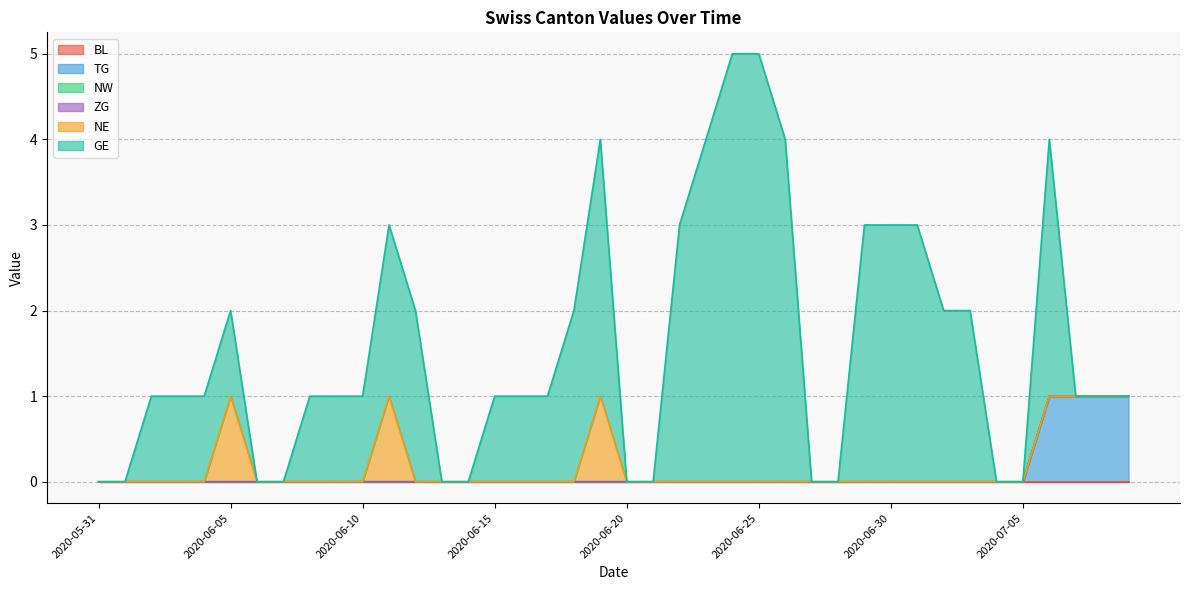

Is the value of BL at 2020-06-21 greater than the value of ZG at 2020-06-10?

No